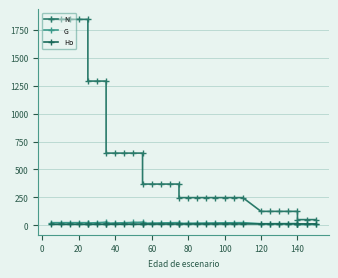

What value does the Ho series have at 0?

7.7